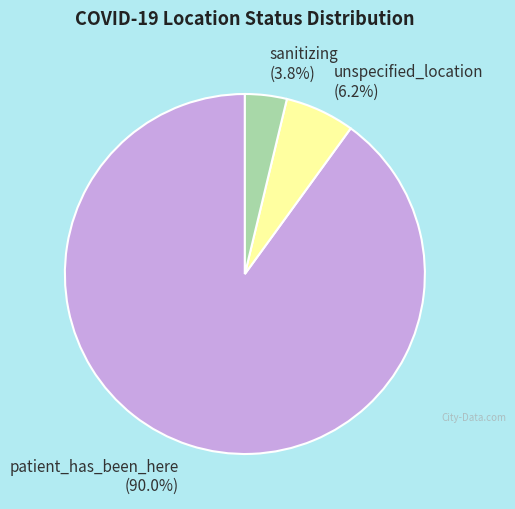

Rank the categories by value from lowest to highest.

sanitizing, unspecified_location, patient_has_been_here